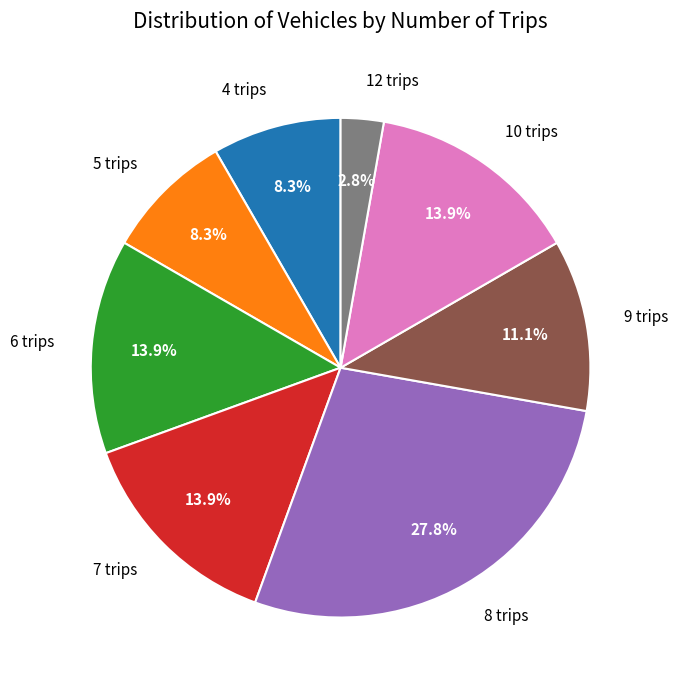

Is there a majority slice in this chart?

No